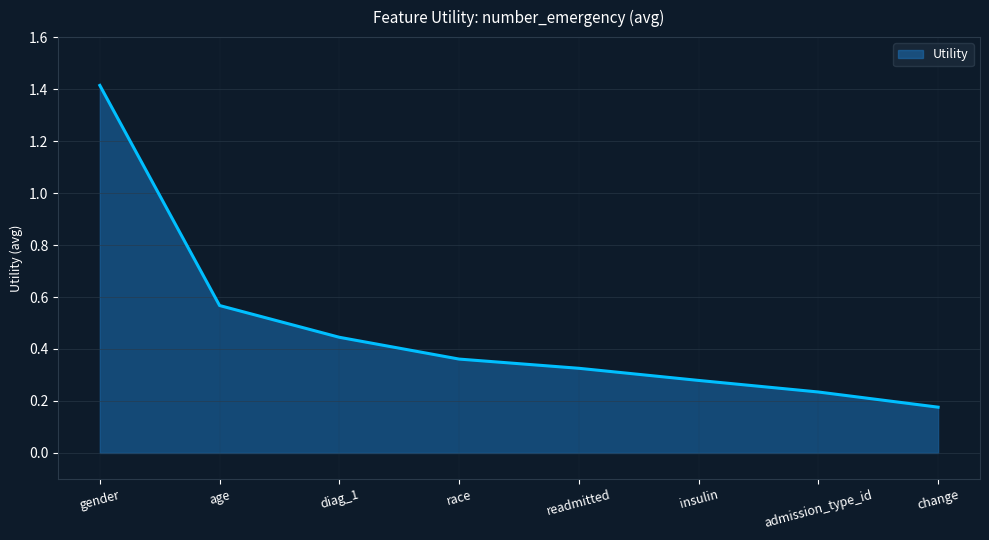

What position from the left is readmitted?

5